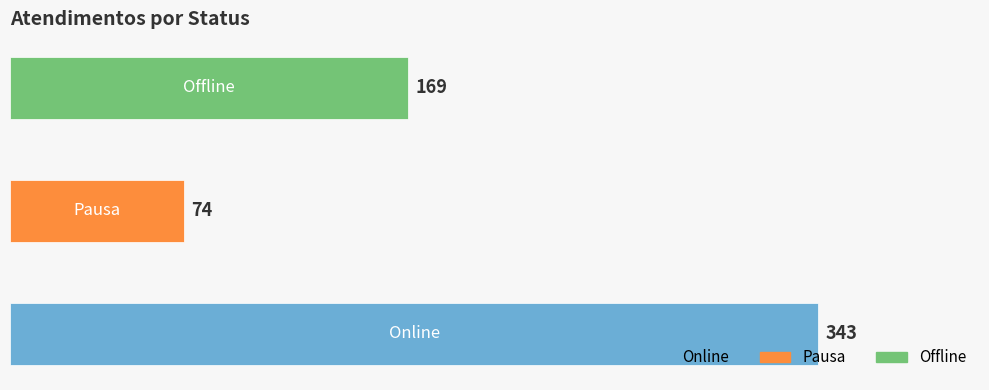

What is the average value?

195